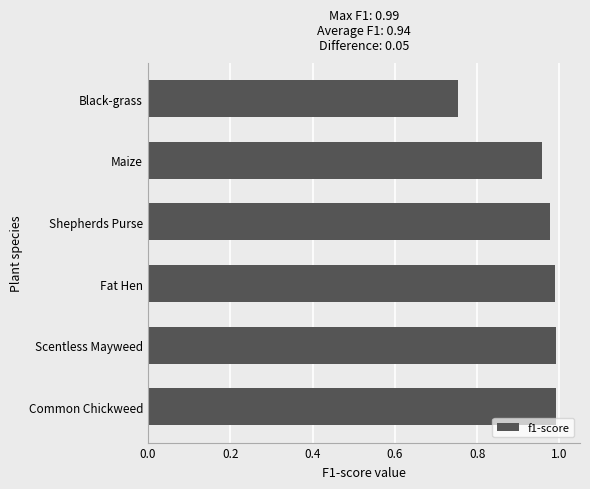

Where is the data nearest to the value 0?

Black-grass